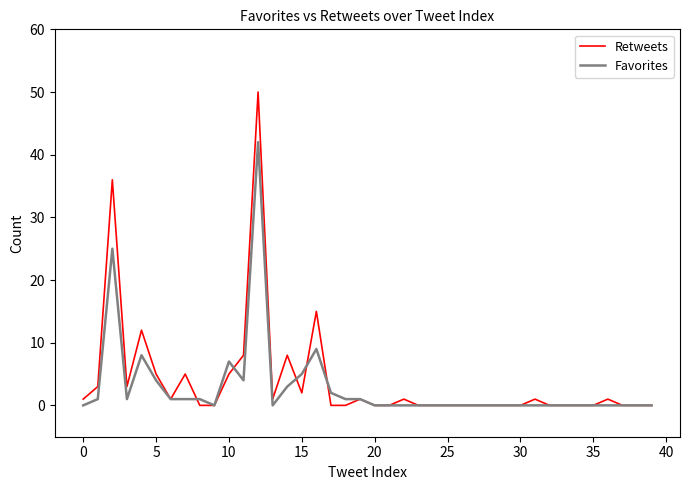

Rank the series by their maximum value, from lowest to highest.

Favorites, Retweets